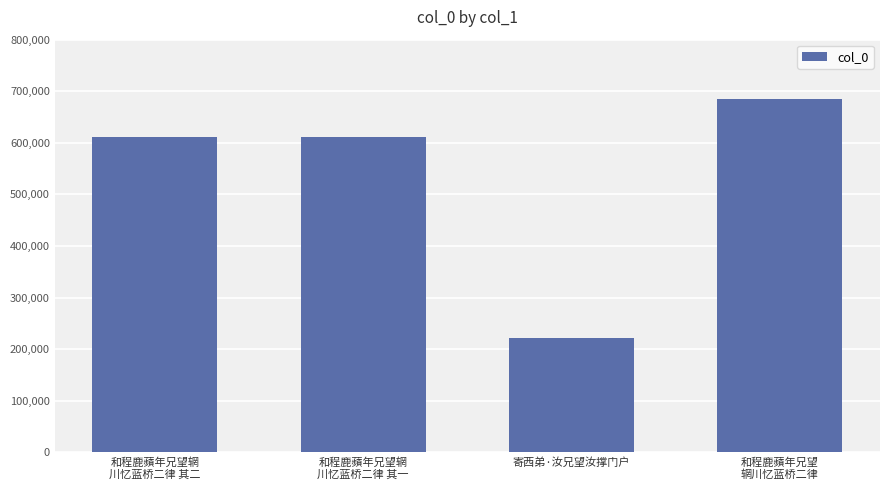

What is the maximum value shown in the chart?

685579